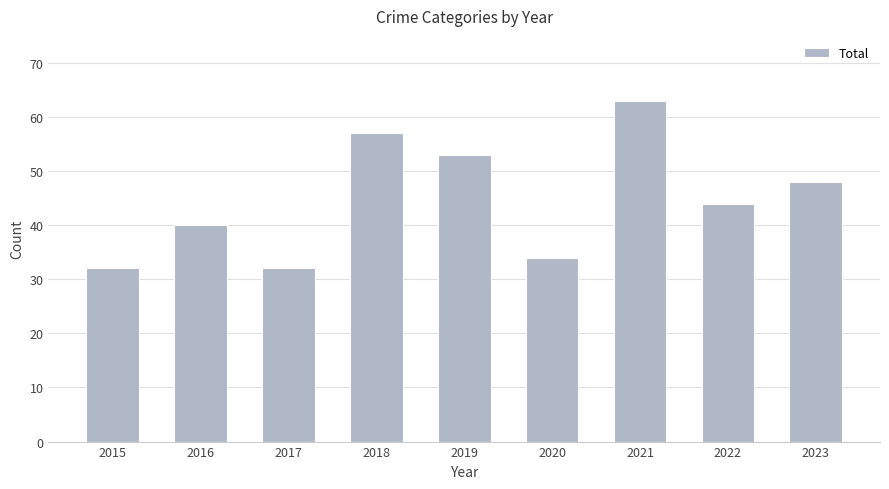

Which label corresponds to the largest value in the chart?

2021